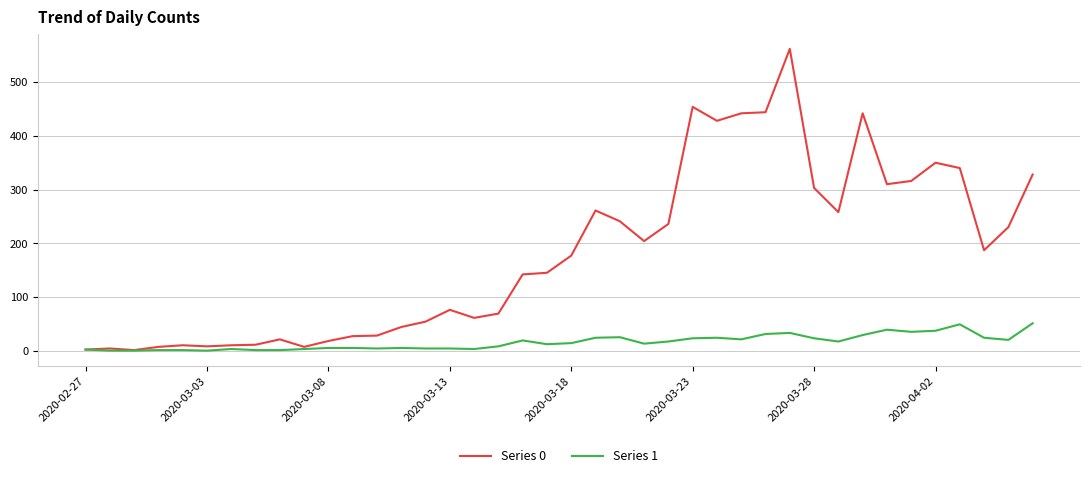

Which series has the largest range (max minus min)?

Series 0